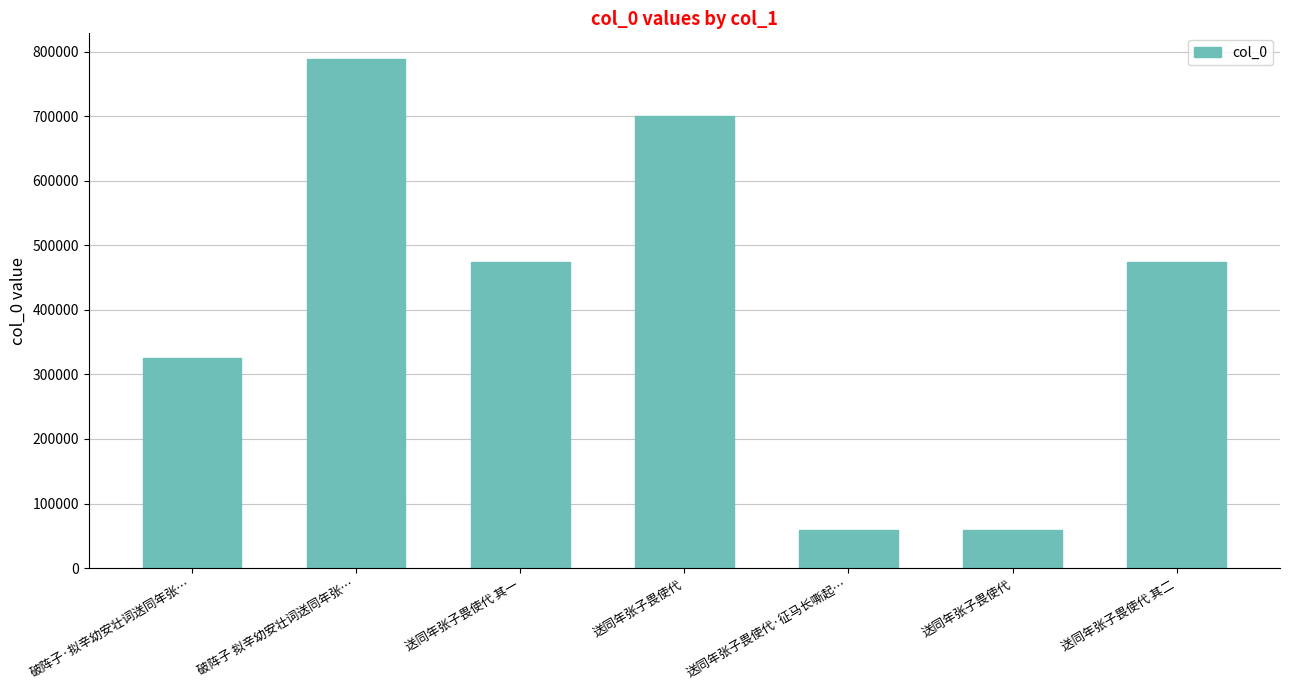

Does the chart contain any negative values?

No